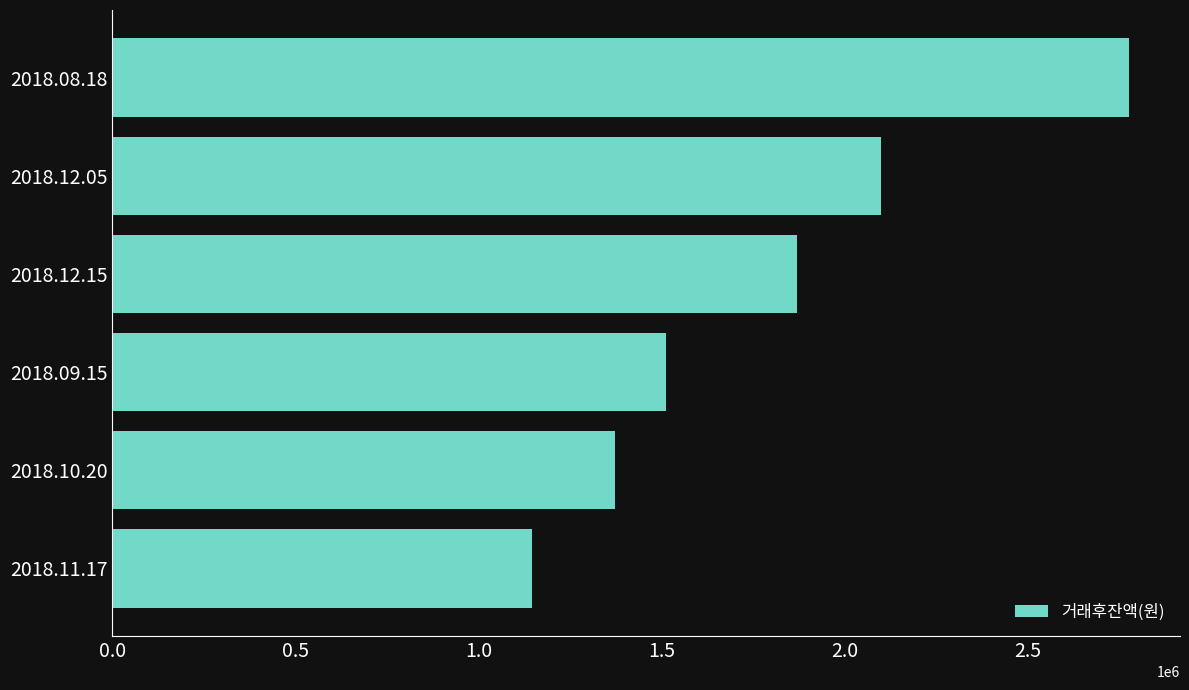

Count the number of categories in the chart.

6